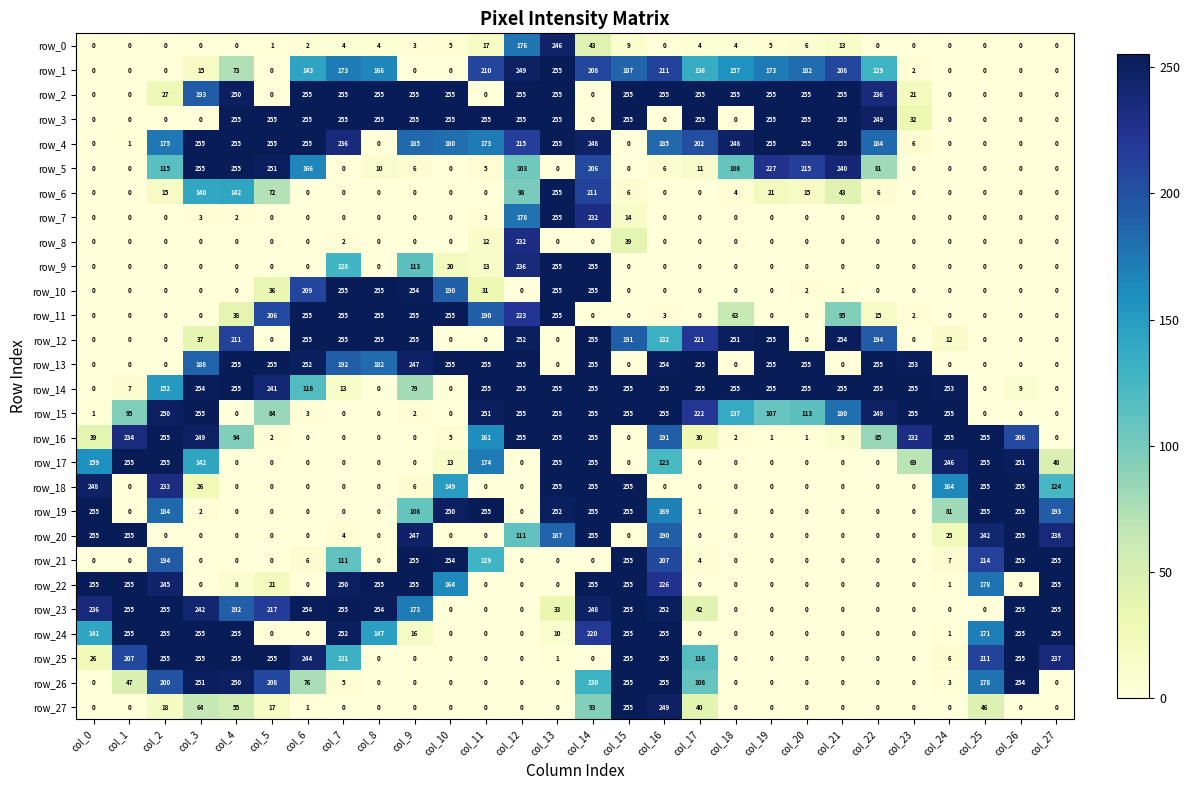

Count the number of data series in this chart.

28